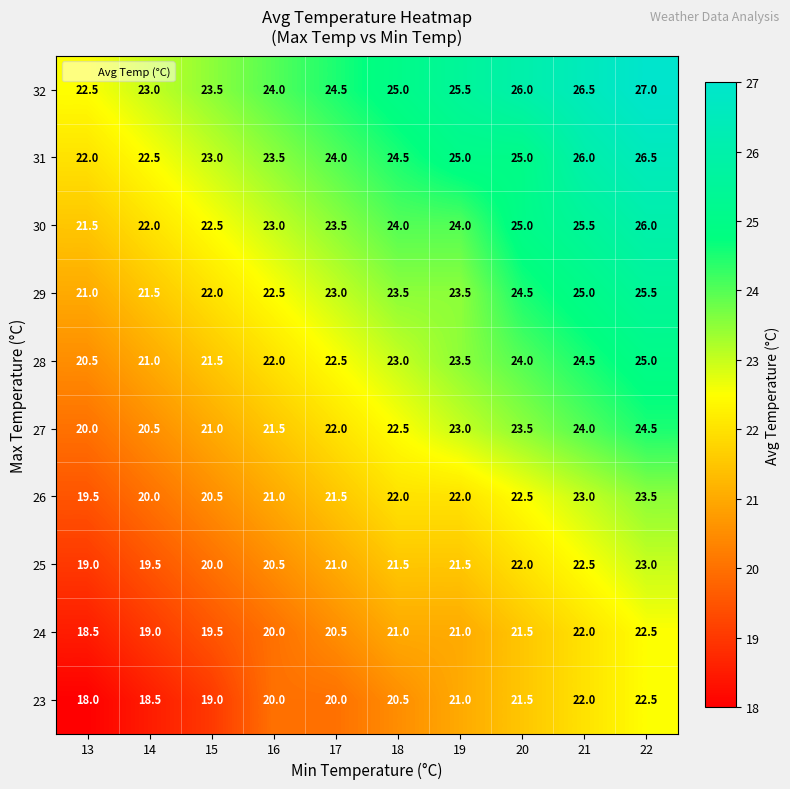

At how many categories does at least one series exceed 21?

10